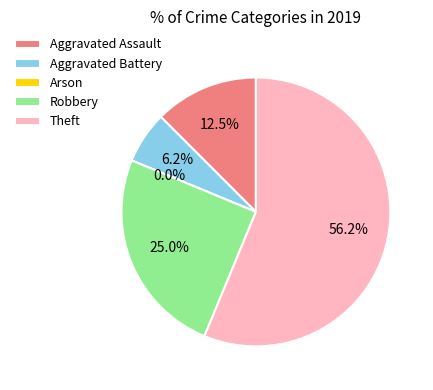

The Theft slice represents 56% of the pie. True or false?

True